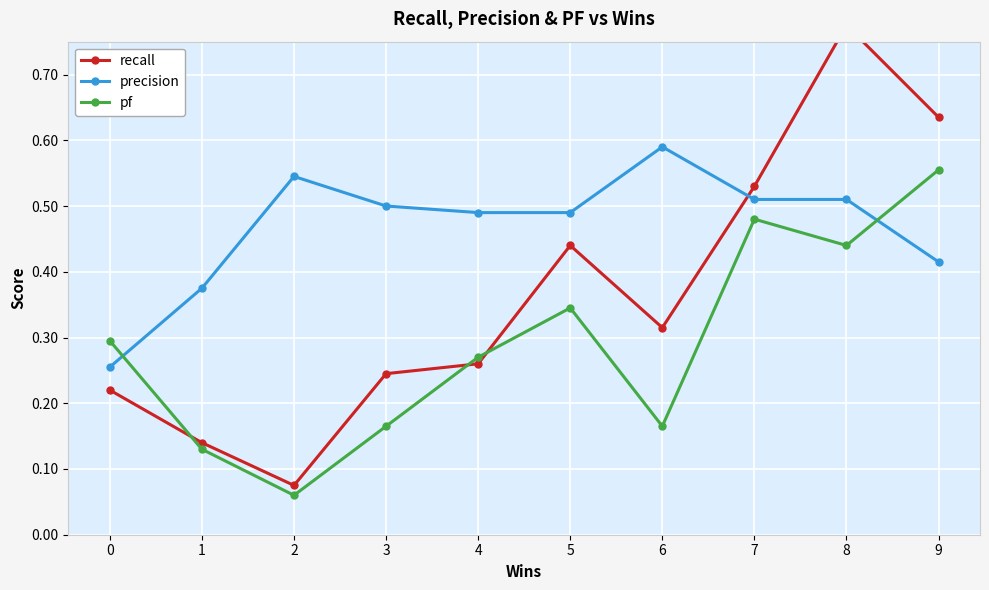

At how many categories does at least one series exceed 0?

10